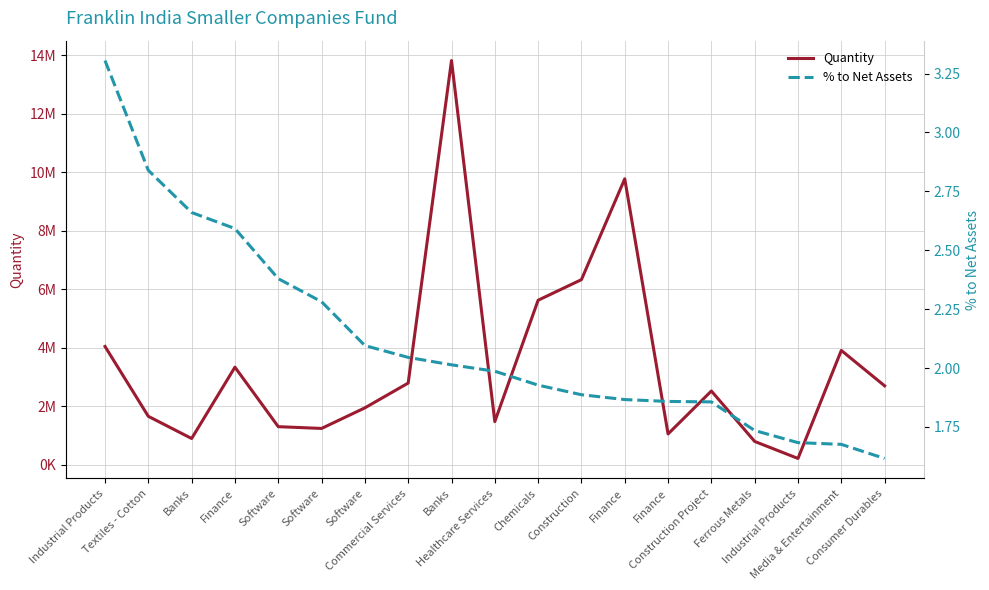

True or false: % to Net Assets and Quantity cross at least once.

False